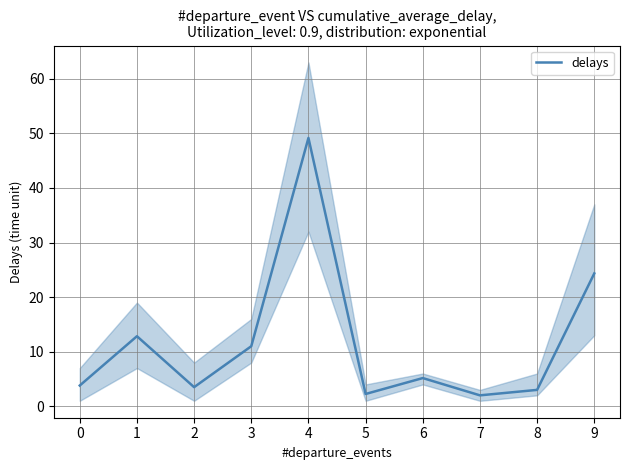

How many interior local valleys (lower than both neighbors) does the data have?

3